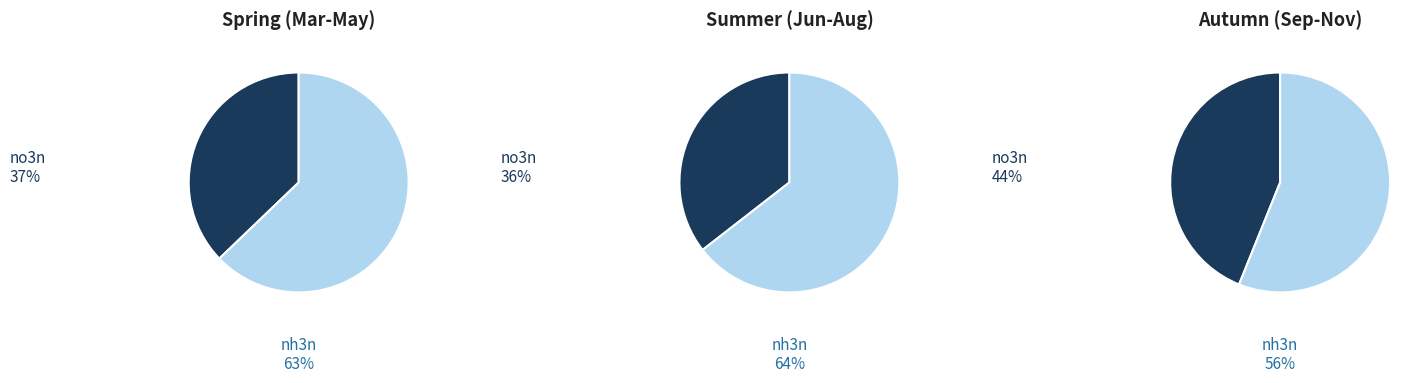

Is 3 the majority of the pie?

No